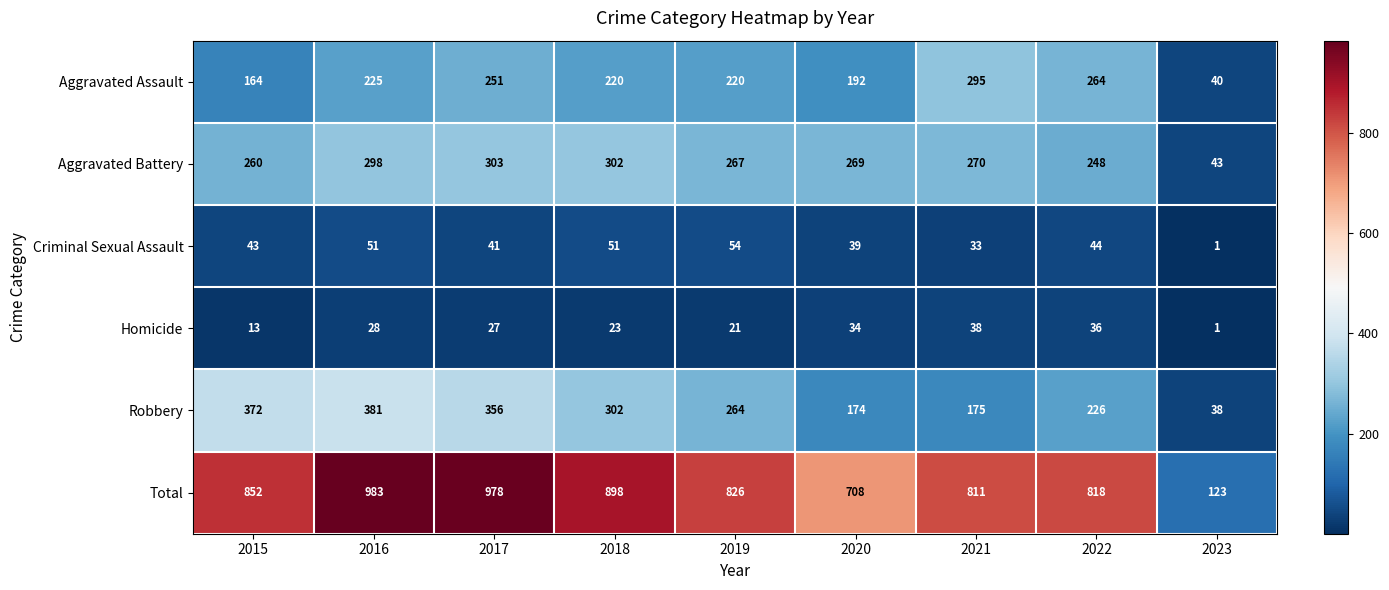

What is the difference between the second highest and minimum values in the Criminal Sexual Assault series?

50